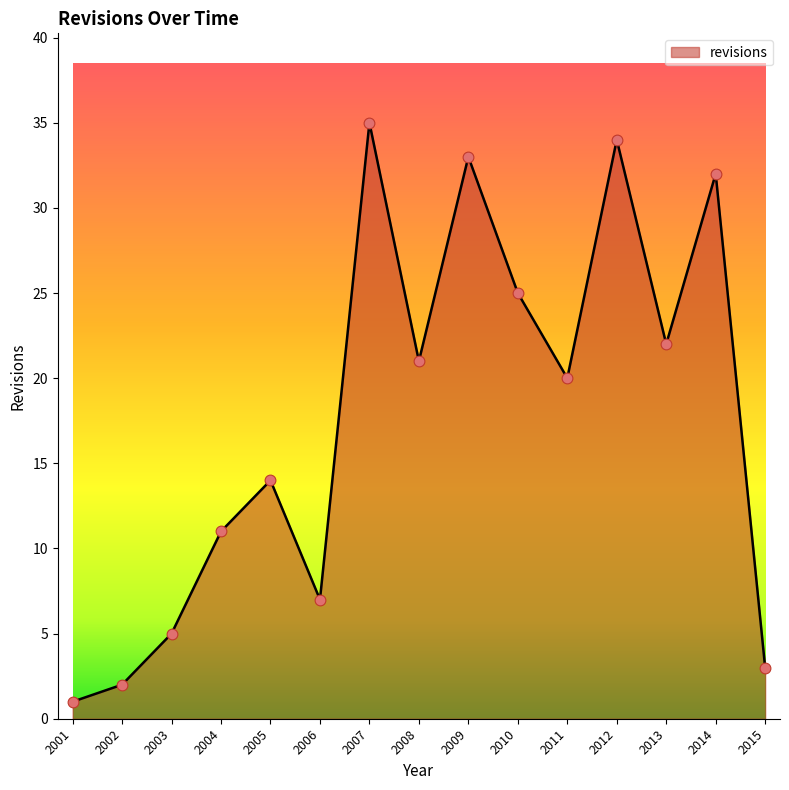

Which has a higher value, 2015 or 2009?

2009